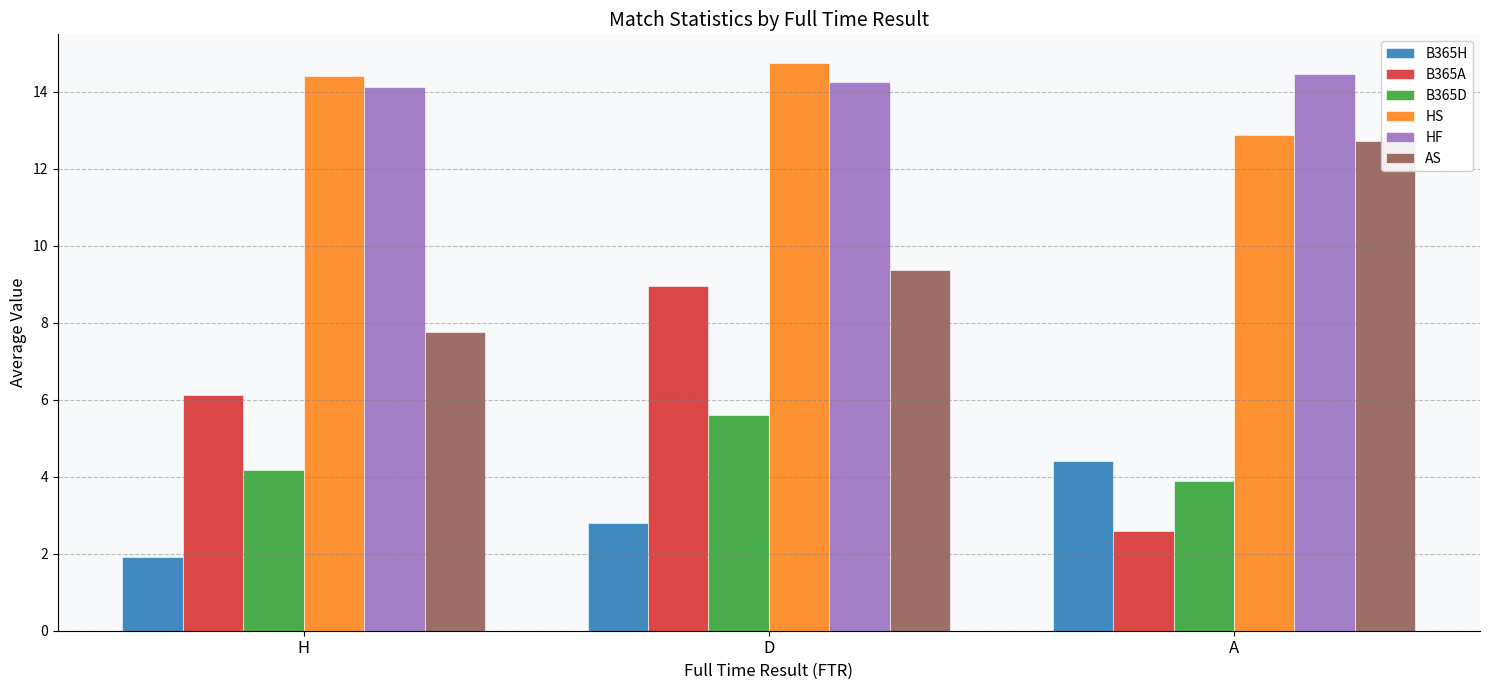

The value of B365D at D is 9.6. True or false?

False